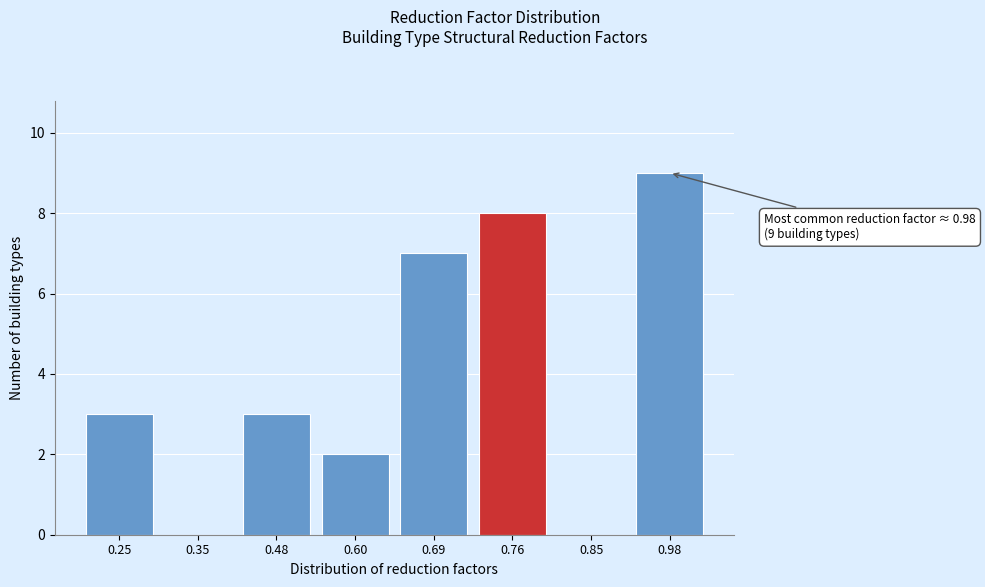

Reading left to right, transcribe all the data shown in this chart.

0.25=3	0.35=0	0.48=3	0.60=2	0.69=7	0.76=8	0.85=0	0.98=9